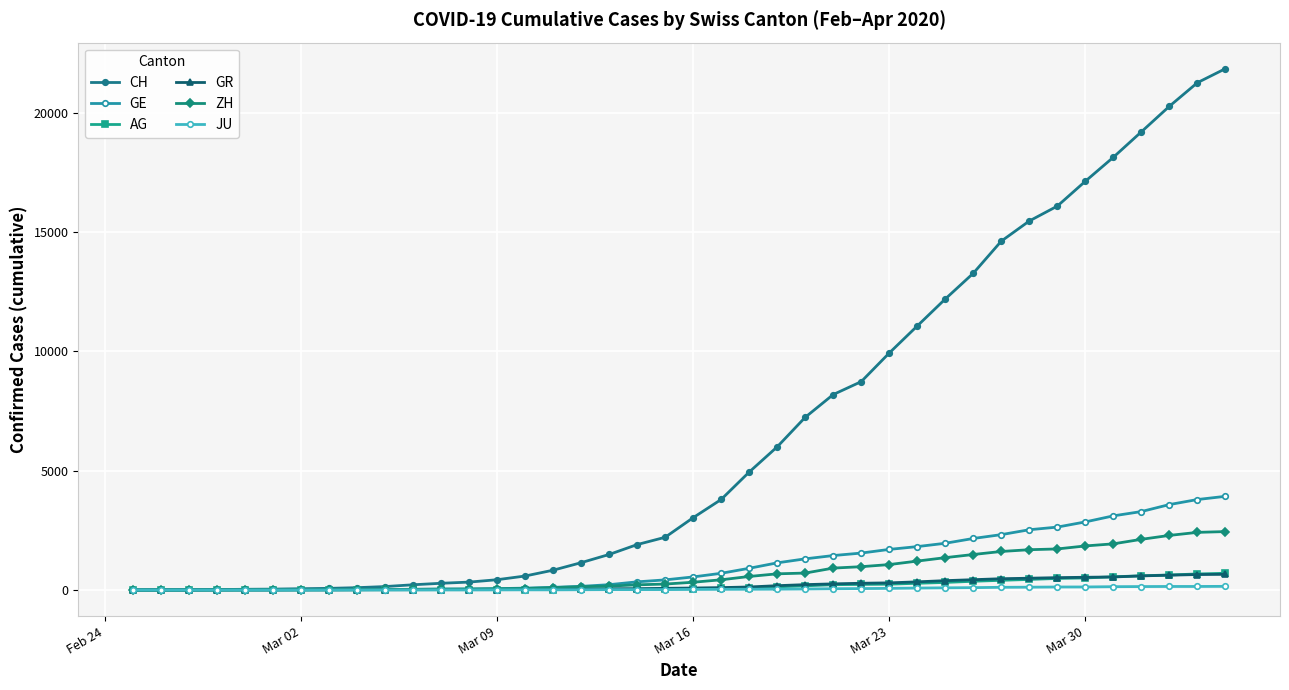

Does the chart have visible grid lines?

Yes